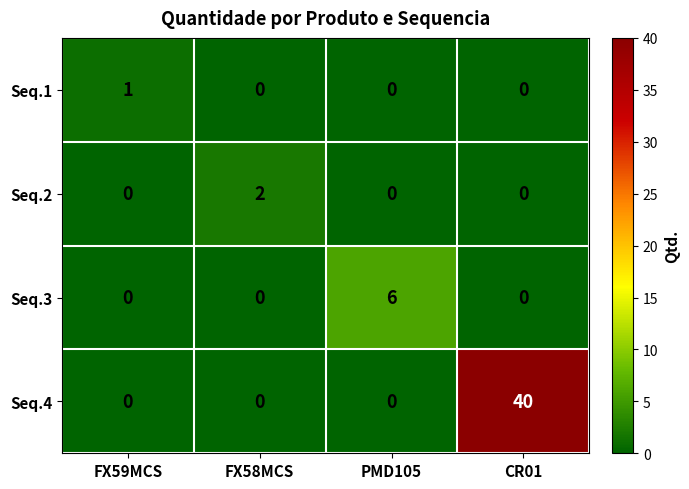

Between FX58MCS and PMD105, which series saw the biggest shift?

Seq.3